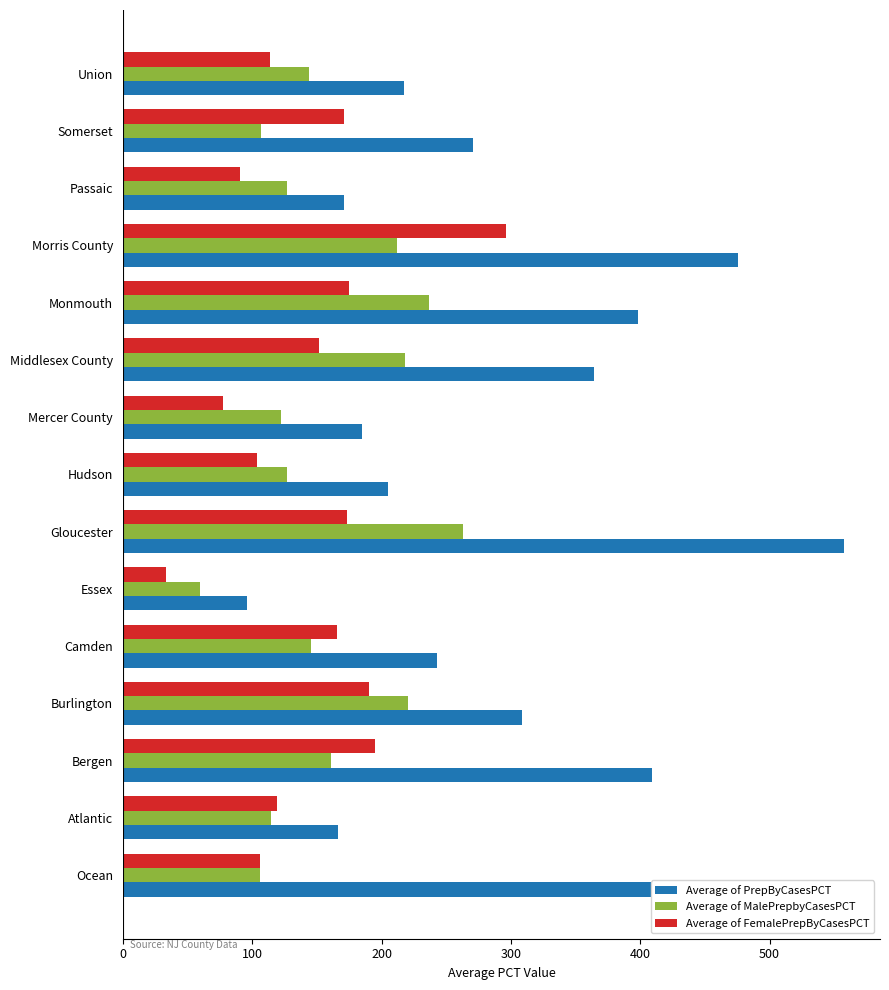

Is it true that Average of PrepByCasesPCT equals 243.1 at Camden?

True